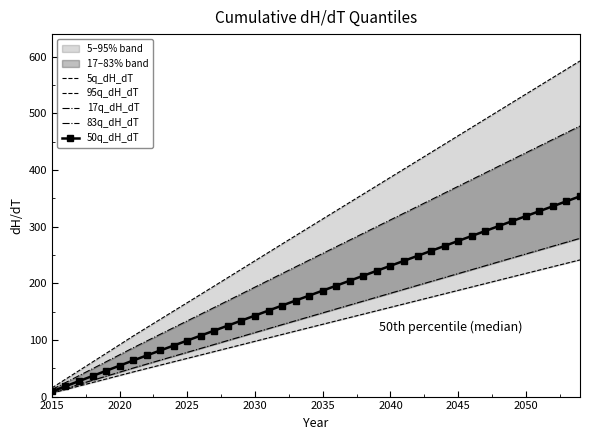

What is the lowest value of the 17q_dH_dT series?

7.2